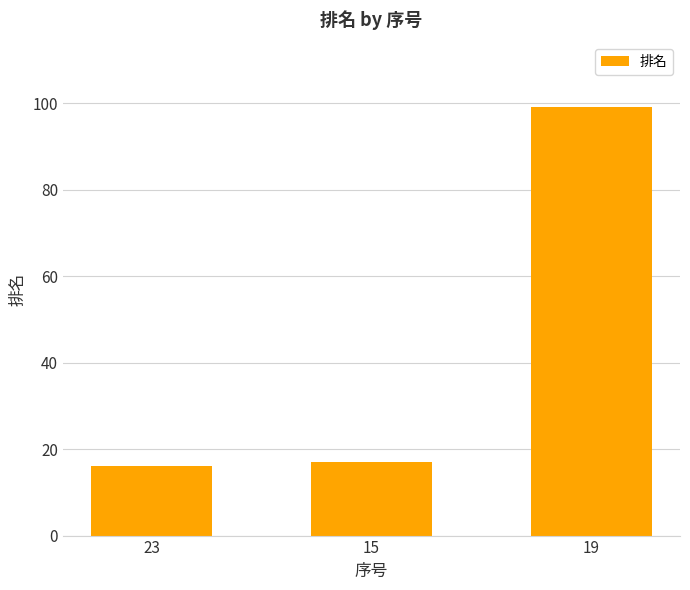

What is the label of the 3rd bar from the right?

23